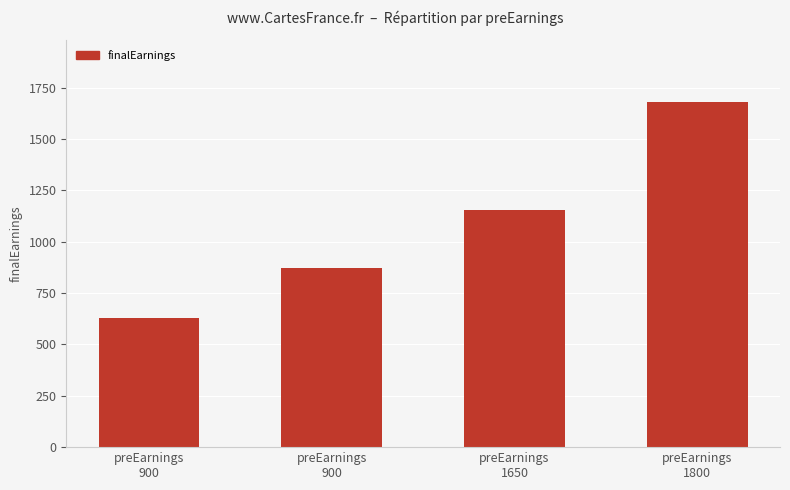

What is the sum of all values?

4335